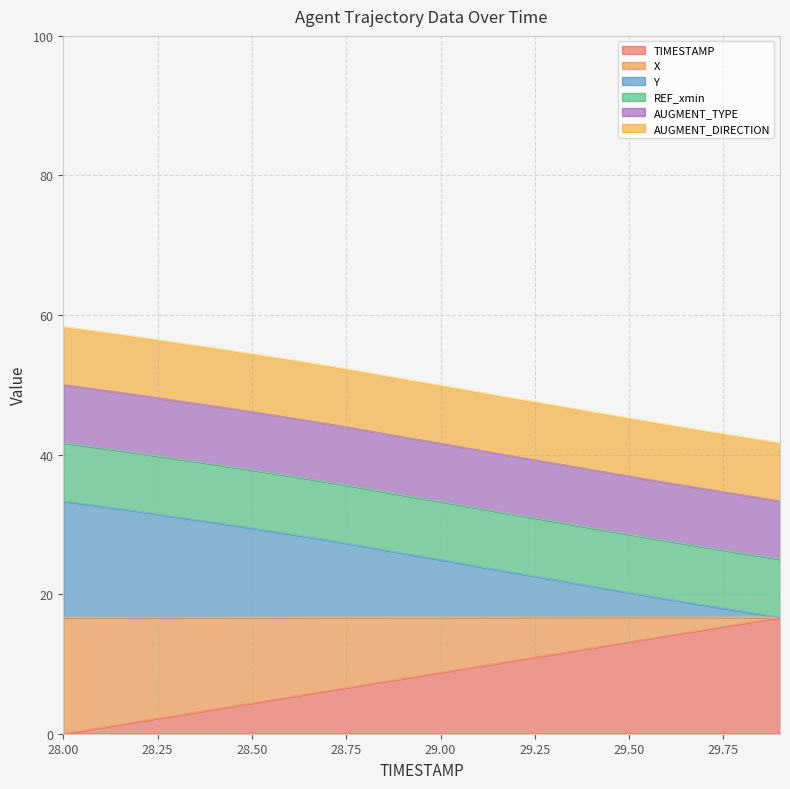

Rank the categories by X value from lowest to highest.

29.9, 29.8, 29.7, 29.6, 29.5, 29.4, 29.3, 29.2, 29.1, 29.0, 28.9, 28.8, 28.7, 28.6, 28.5, 28.4, 28.3, 28.2, 28.1, 28.0